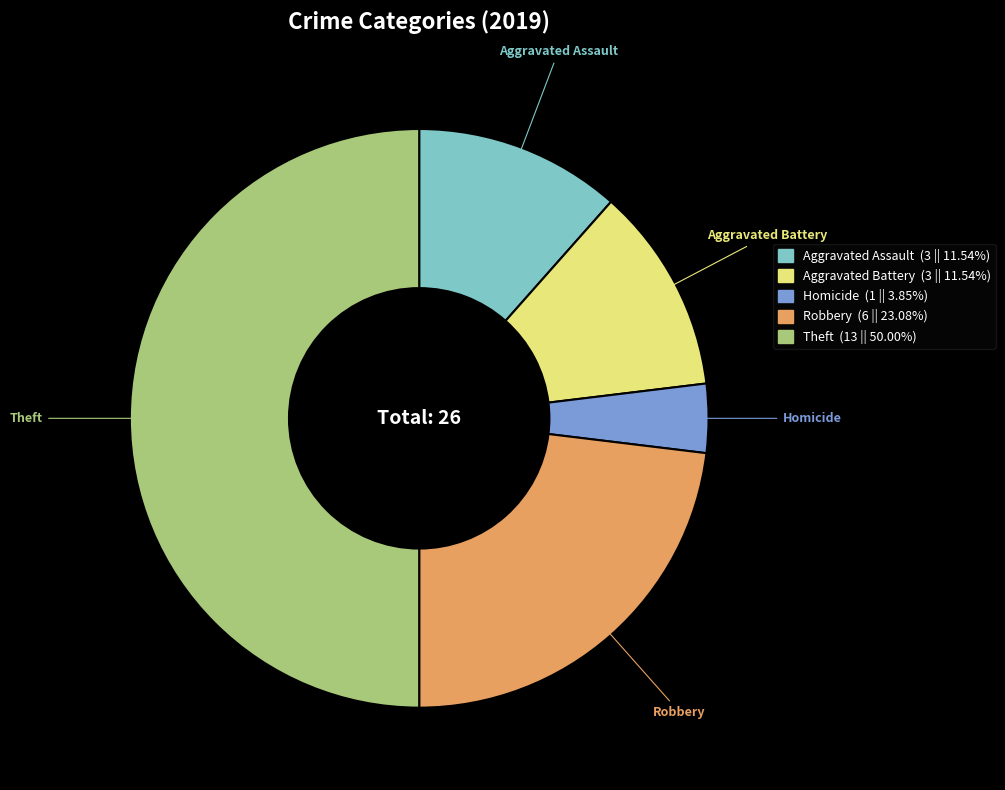

How many segments does this pie chart have?

5